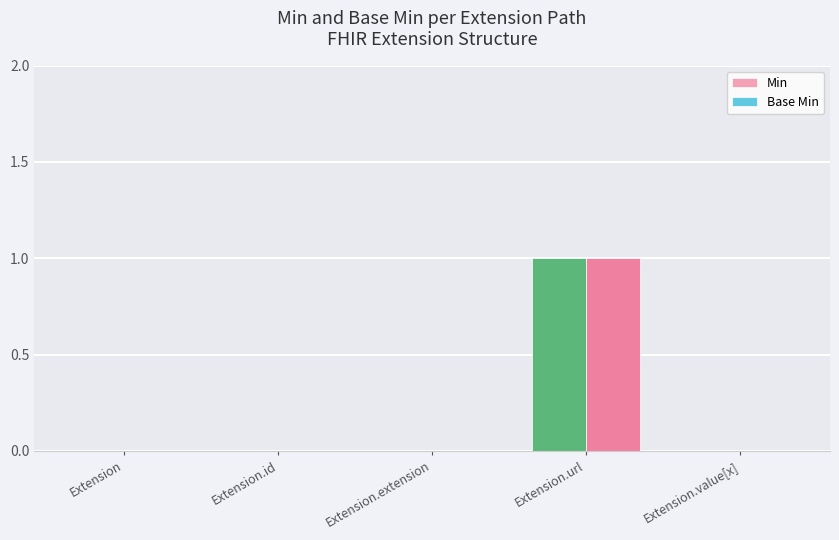

Reading right to left, extract all data points from this chart.

Min: 0	1	0	0	0
Base Min: 0	1	0	0	0